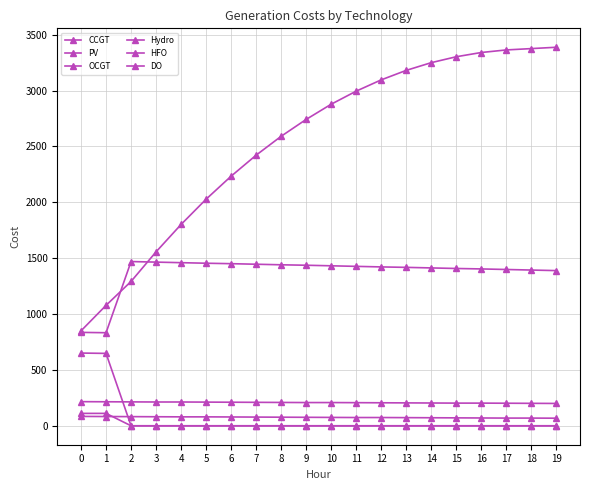

At how many categories does at least one series exceed 2074?

14